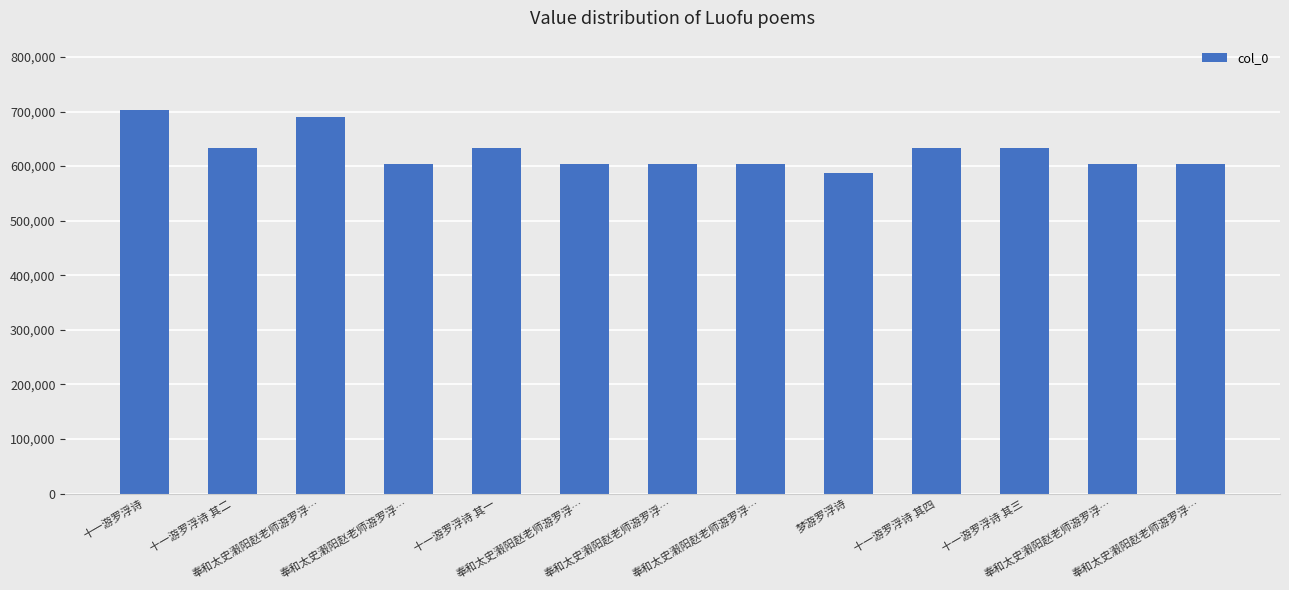

Approximately how many times larger is the value at 十一游罗浮诗 其三 compared to 奉和太史瀔阳赵老师游罗浮…?

0.9